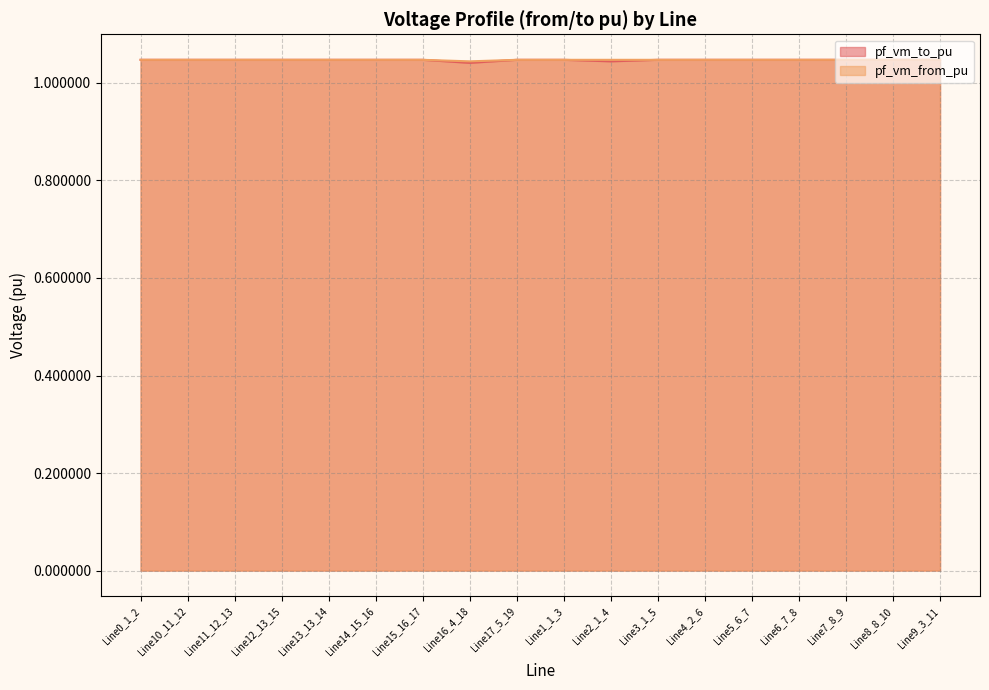

True or false: pf_vm_from_pu and pf_vm_to_pu intersect in this chart.

False